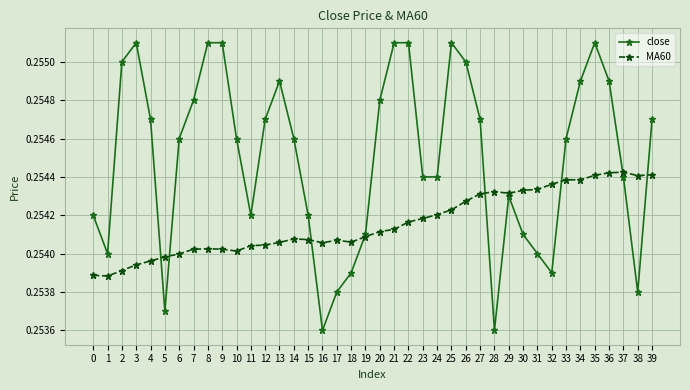

List the series in order of their overall mean, highest first.

close, MA60